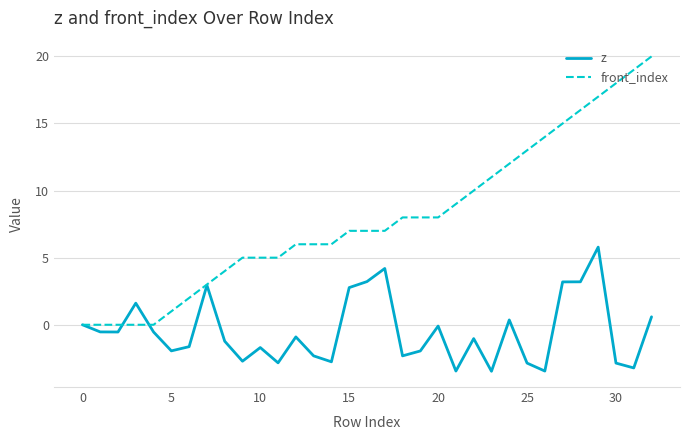

Which series has the largest total across all categories?

front_index